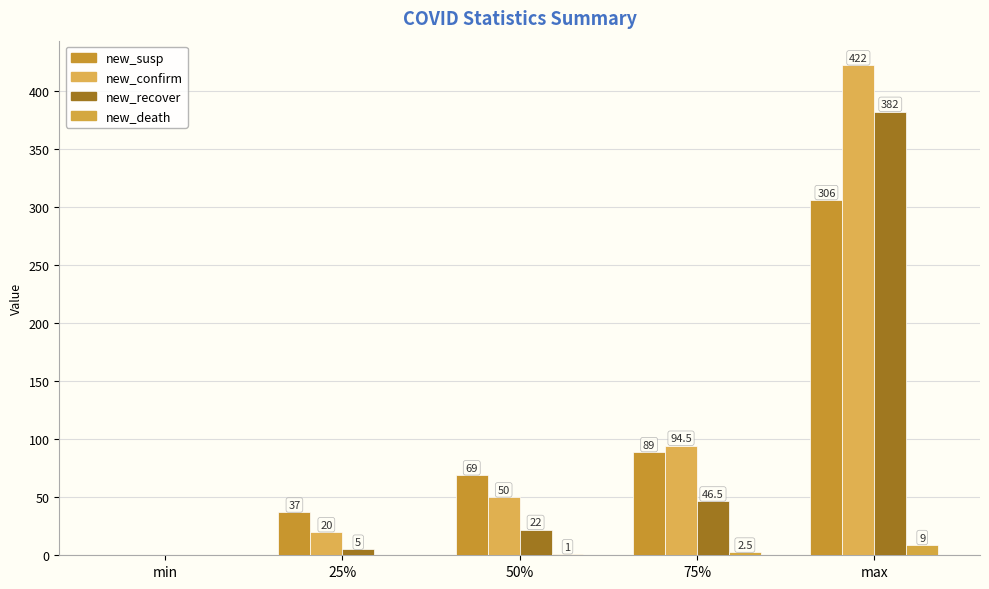

At which category is the sum across all series the highest?

max